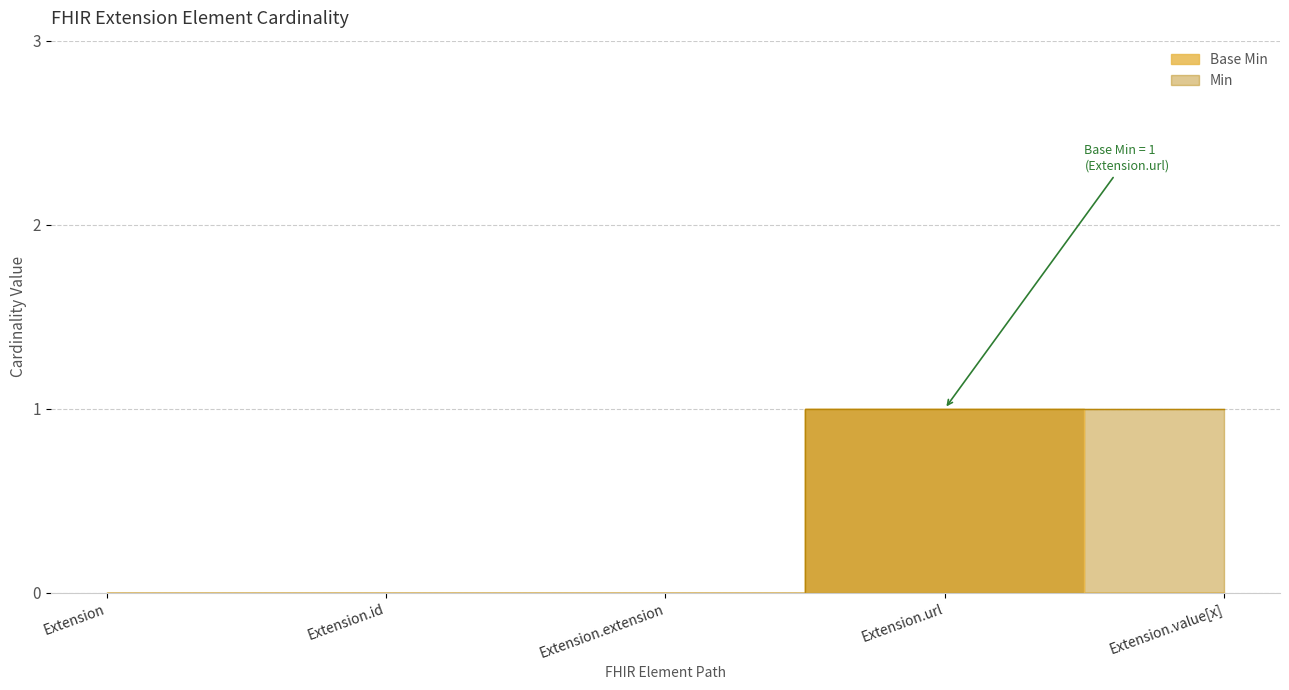

List the labels in order of value, largest first.

Extension.url, Extension, Extension.id, Extension.extension, Extension.value[x]